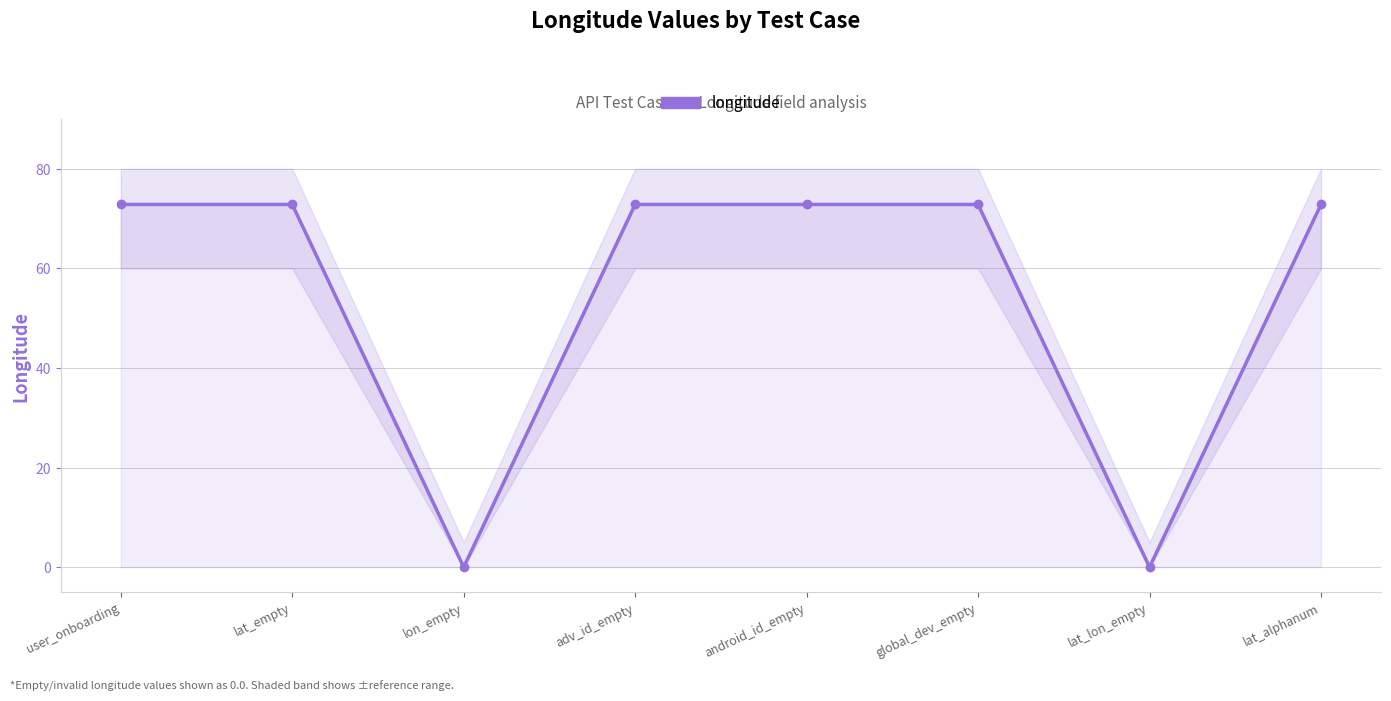

At which category does the data reach its first local valley?

lon_empty